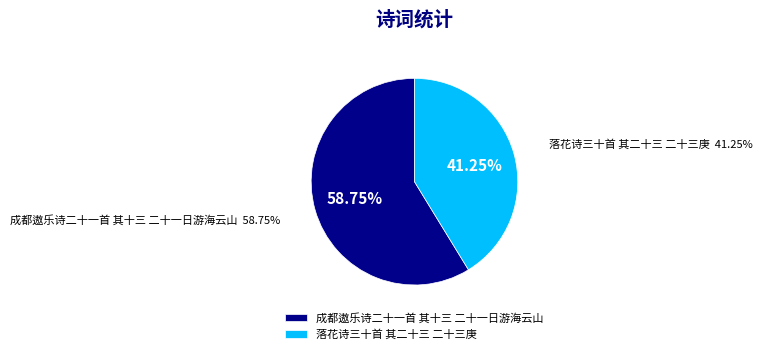

To the nearest percent, what is the average slice percentage?

50%